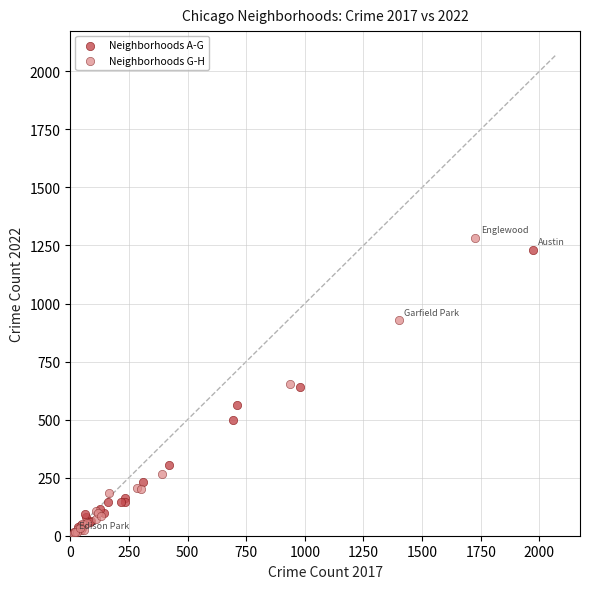

Which series reaches the maximum Y coordinate?

Neighborhoods G-H